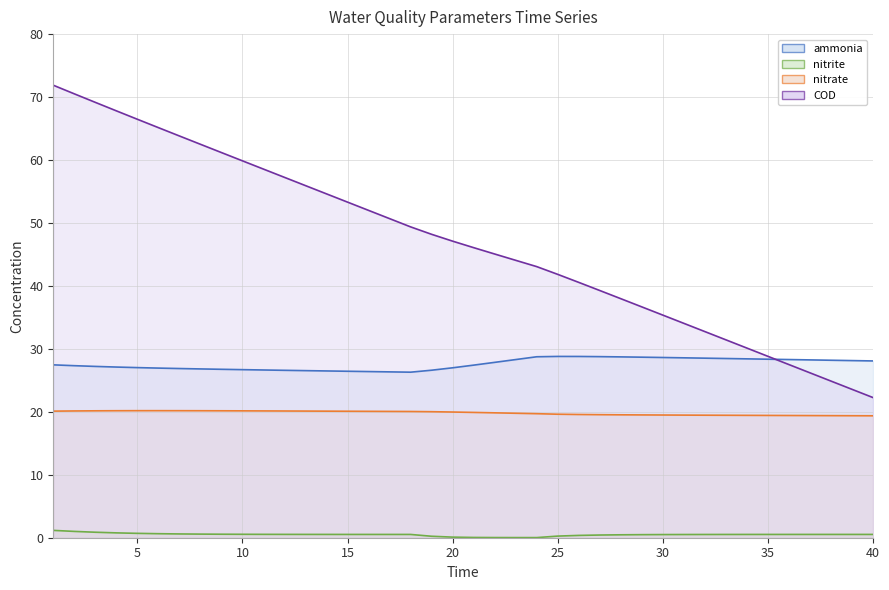

True or false: ammonia has more than 1 points higher than both neighbors.

False